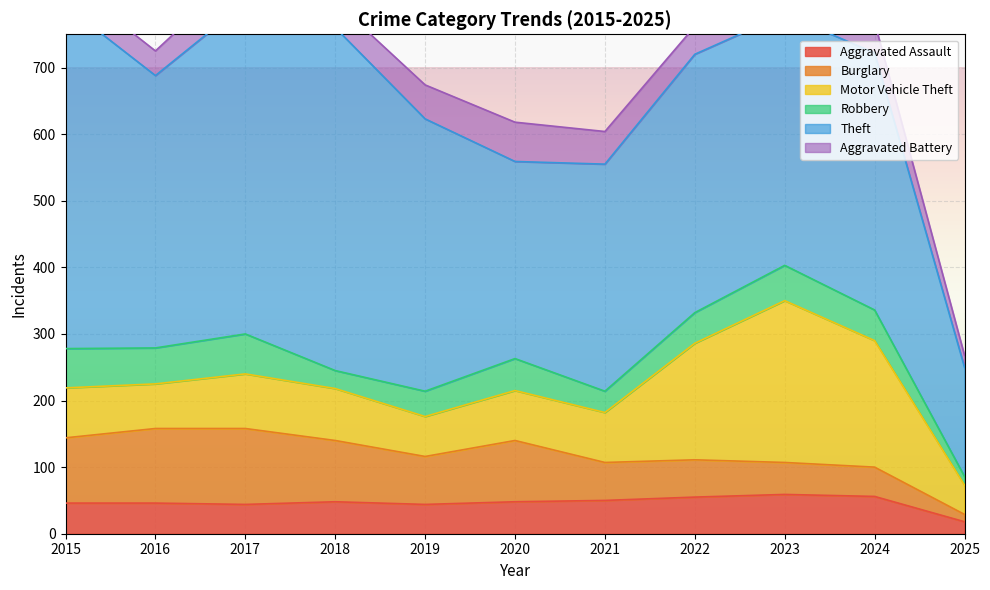

At how many categories does at least one series exceed 96?

11